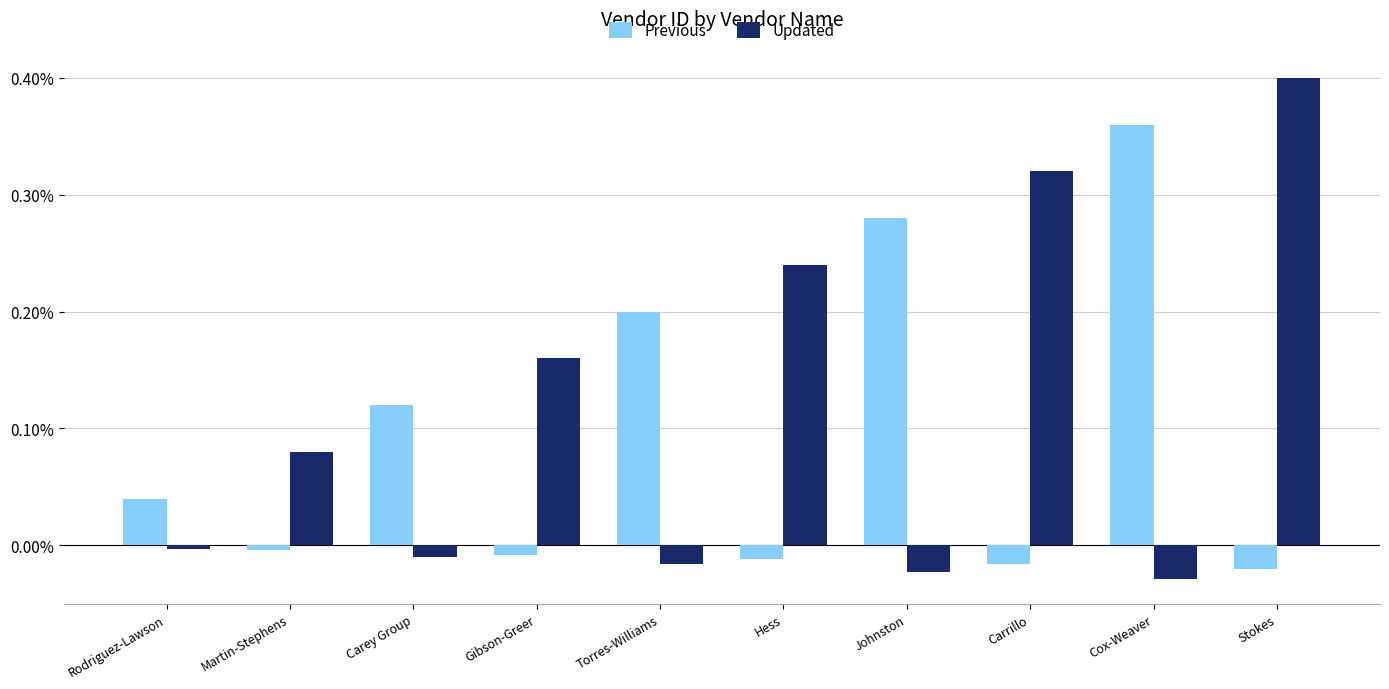

How many values in Updated are above zero?

5